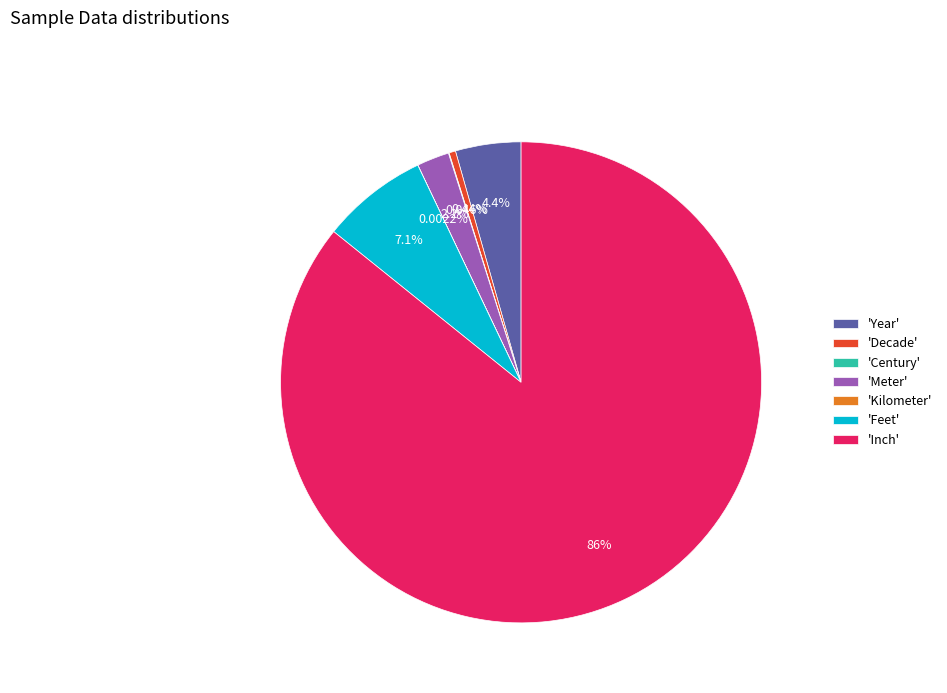

Which has a higher value, 'Feet' or 'Year'?

'Feet'